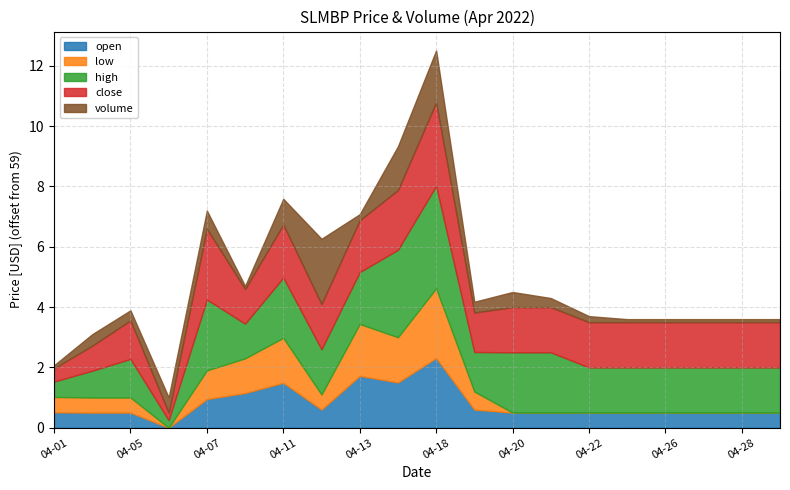

Reading left to right, transcribe all the data shown in this chart.

open: 59.5	59.5	59.5	59.0	60.0	60.1	60.5	59.6	60.7	60.5	61.3	59.6	59.5	59.5	59.5	59.5	59.5	59.5	59.5	59.5
low: 59.5	59.5	59.5	59.0	60.0	60.1	60.5	59.5	60.7	60.5	61.3	59.6	59.0	59.0	59.0	59.0	59.0	59.0	59.0	59.0
high: 59.5	59.9	60.3	59.2	61.4	60.1	61.0	60.5	60.7	61.9	62.4	60.3	61.0	61.0	60.5	60.5	60.5	60.5	60.5	60.5
close: 59.4	59.8	60.3	59.2	61.4	60.1	60.8	60.5	60.7	61.0	61.8	60.3	60.5	60.5	60.5	60.5	60.5	60.5	60.5	60.5
volume: 100.0	381.0	332.0	504.0	600.0	100.0	850.0	2164.0	200.0	1450.0	1722.0	357.0	500.0	300.0	200.0	100.0	100.0	100.0	100.0	100.0